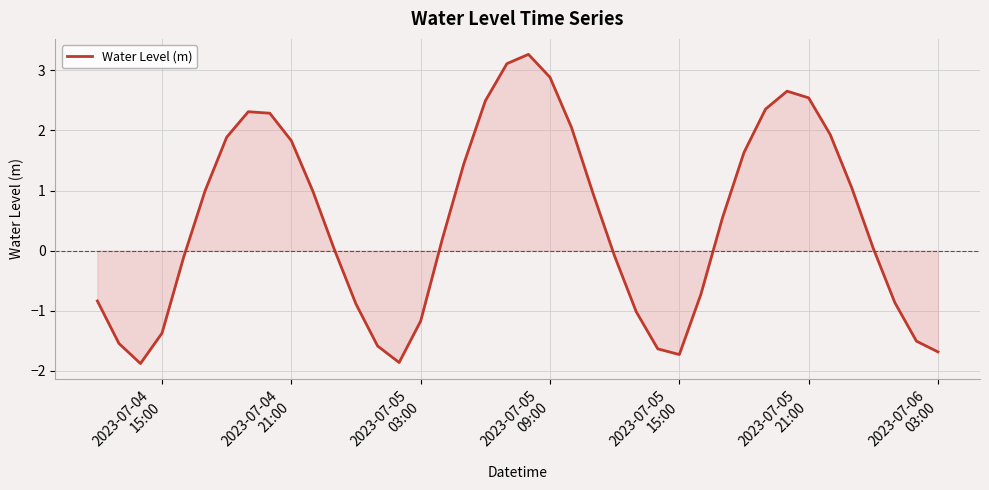

What is the smallest value displayed?

-1.9